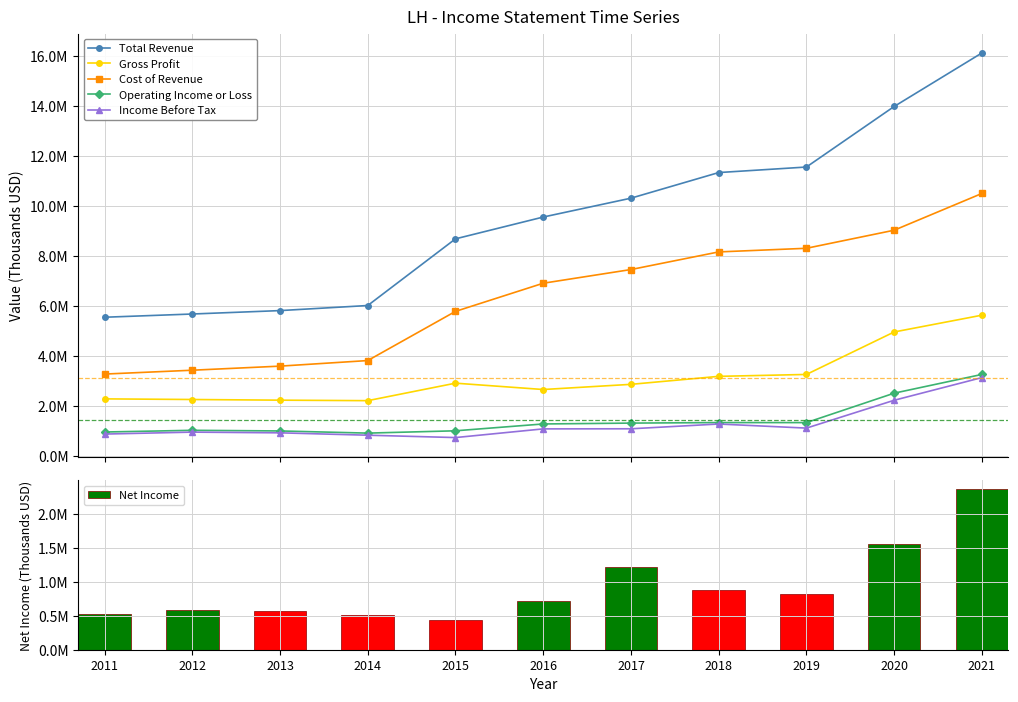

Rank the series at 2014 from lowest to highest value.

Net Income, Income Before Tax, Operating Income or Loss, Gross Profit, Cost of Revenue, Total Revenue